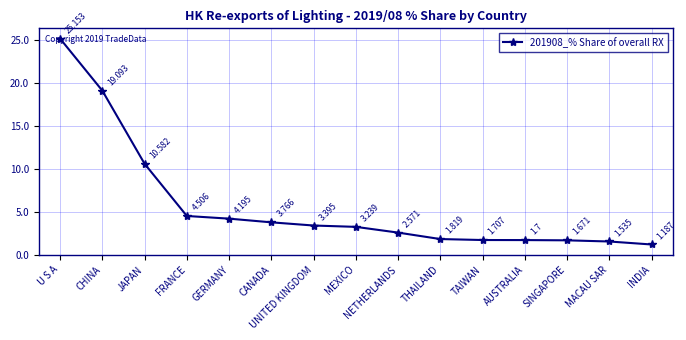

How many data points are less than 3?

7